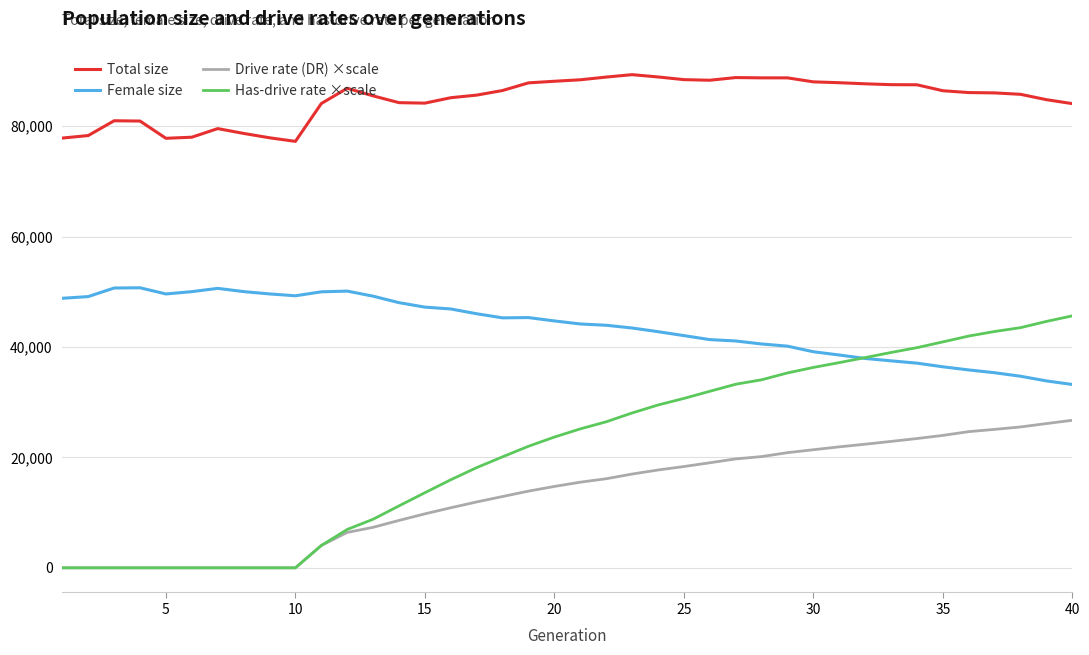

How many series are shown in this chart?

4